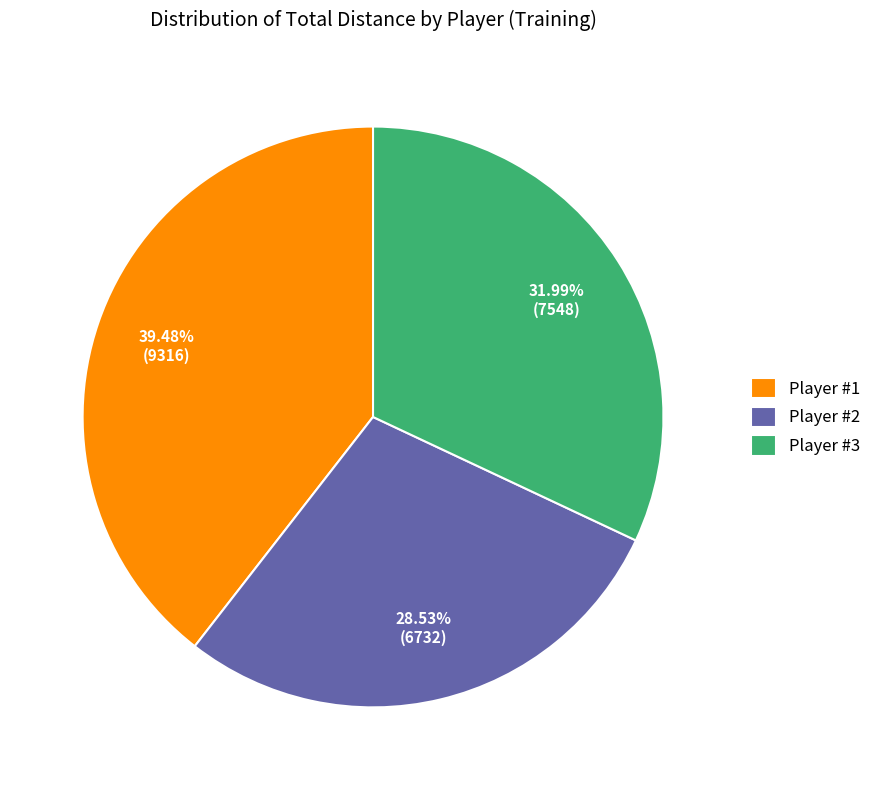

To the nearest percent, what portion does Player #2 represent?

29%